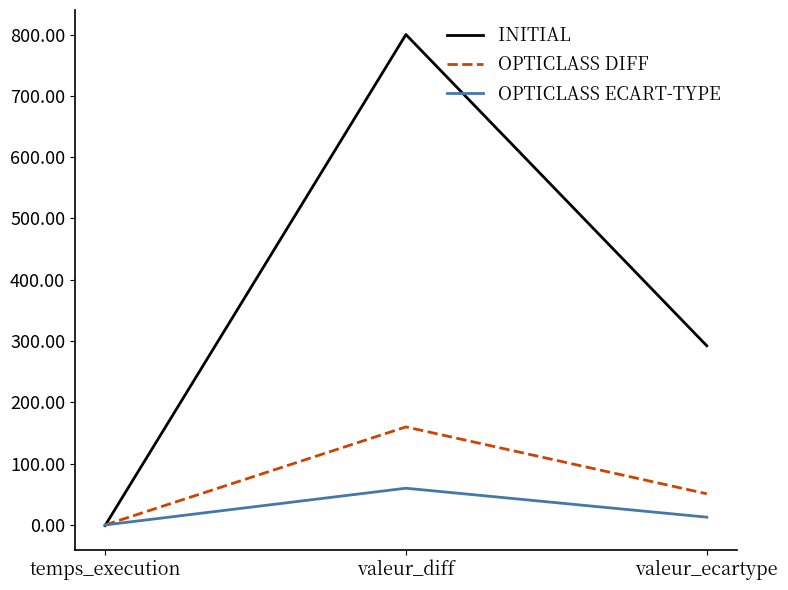

True or false: INITIAL has a value of 292.3 at valeur_ecartype.

True